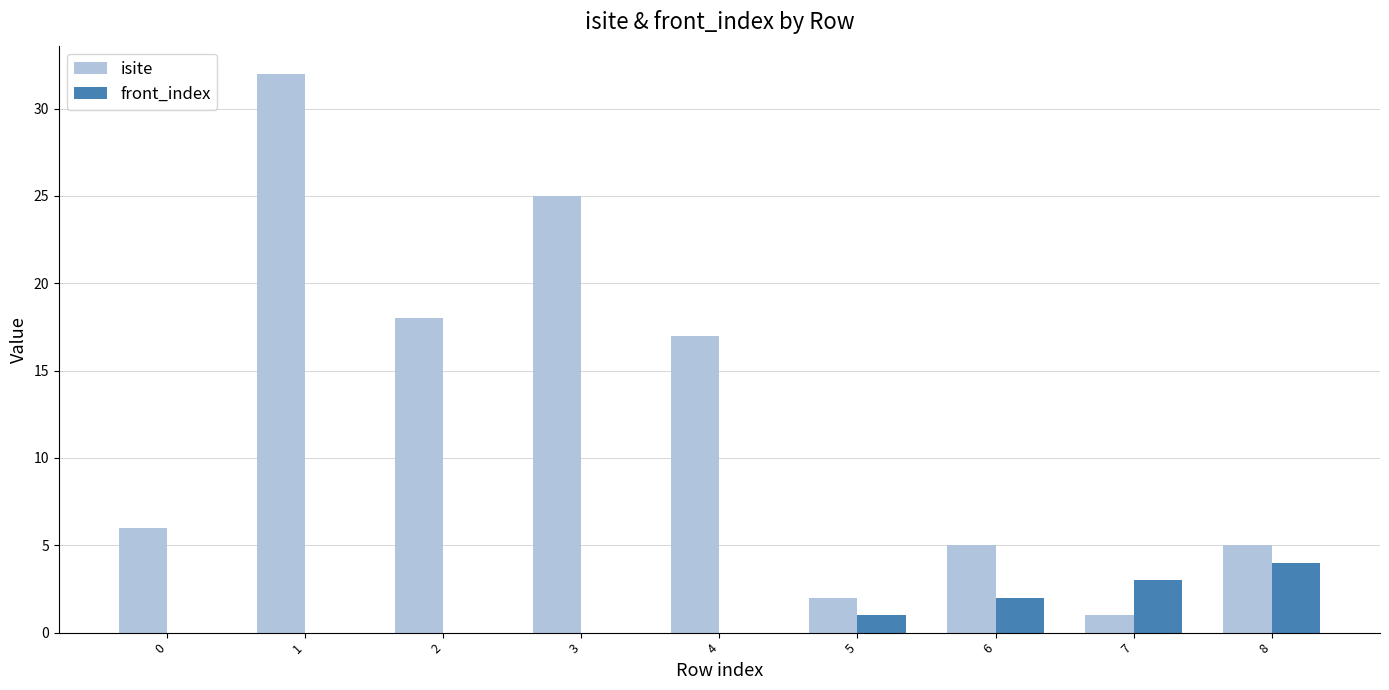

Is the value of isite at 0 greater than the value of front_index at 5?

Yes